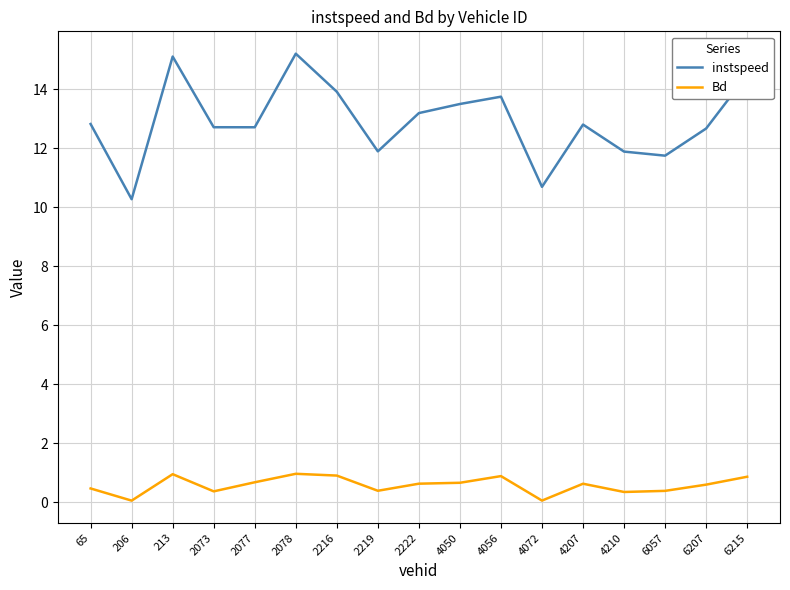

Is the value of instspeed at 2073 greater than the value of Bd at 4210?

Yes